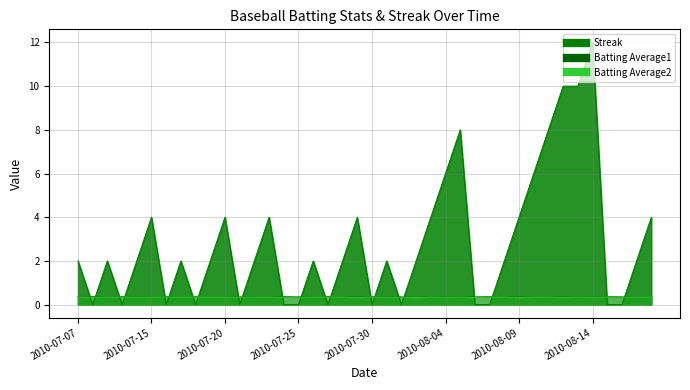

Where do Streak and Batting Average2 first cross each other?

2010-07-07 and 2010-07-08